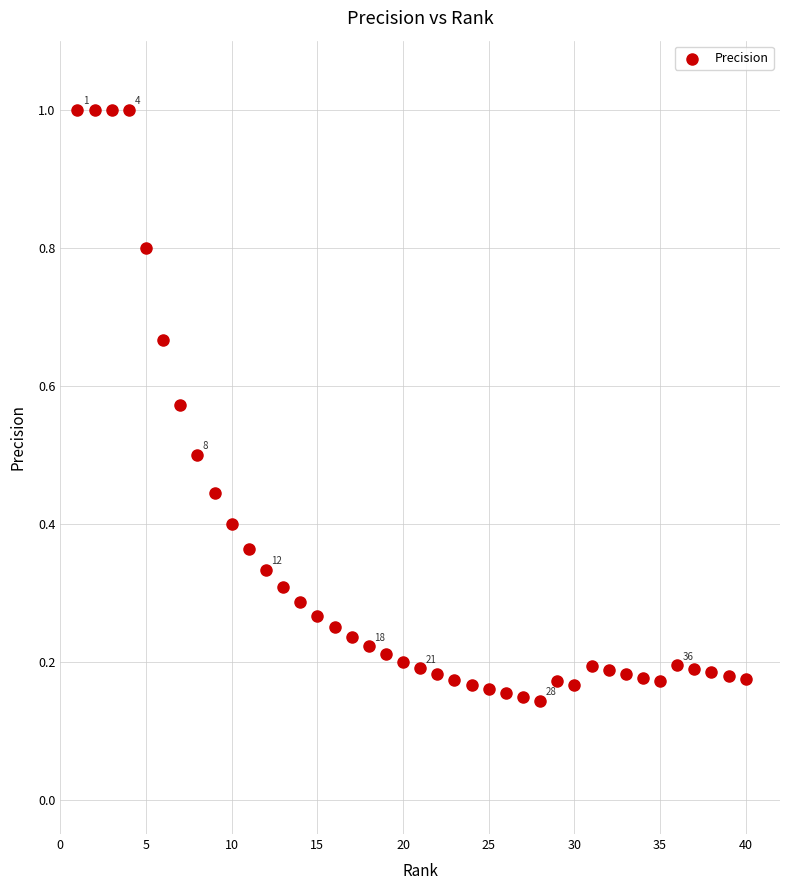

What is the range of X values (max minus min)?

39.0